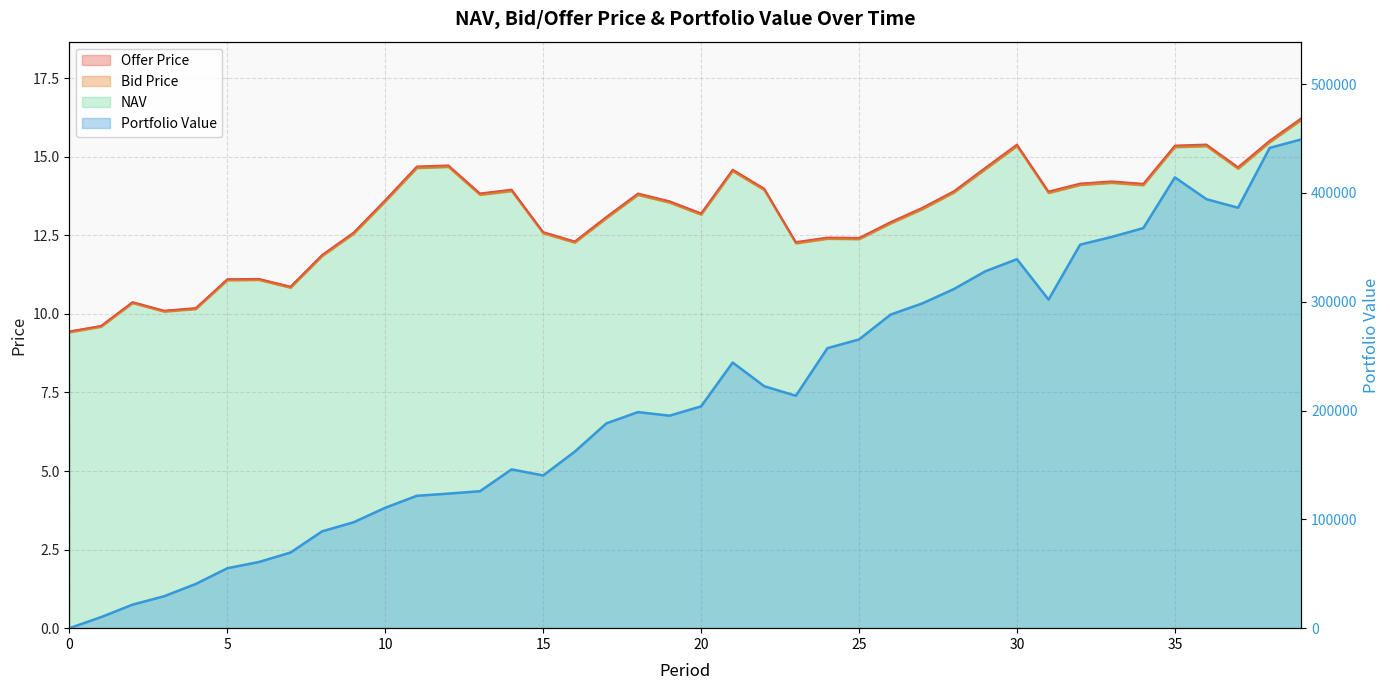

At which category is the sum across all series the highest?

39